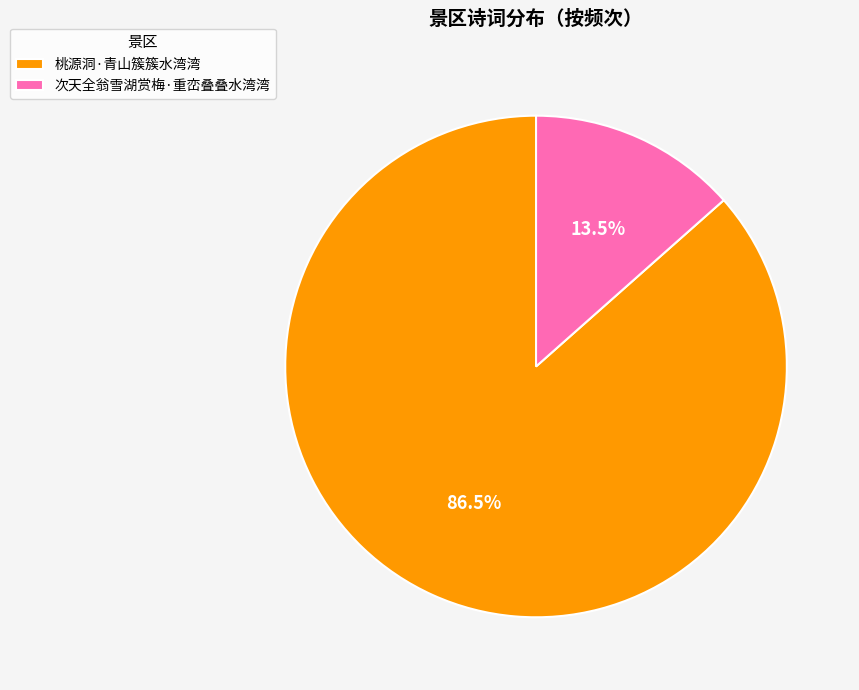

To the nearest percent, what is the average slice percentage?

50%